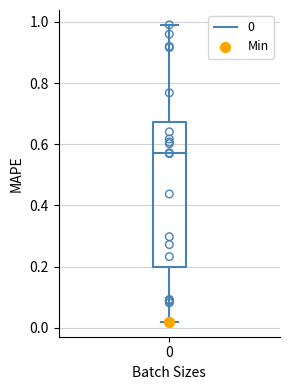

Read this box plot against the y-axis: the position of the median line, the range covered by the box, and the ends of both whiskers. The values are not printed on the chart, so give them approximately, as read against the axis.

median 0.58, box 0.20 to 0.68, whiskers 0.02 to 1.00